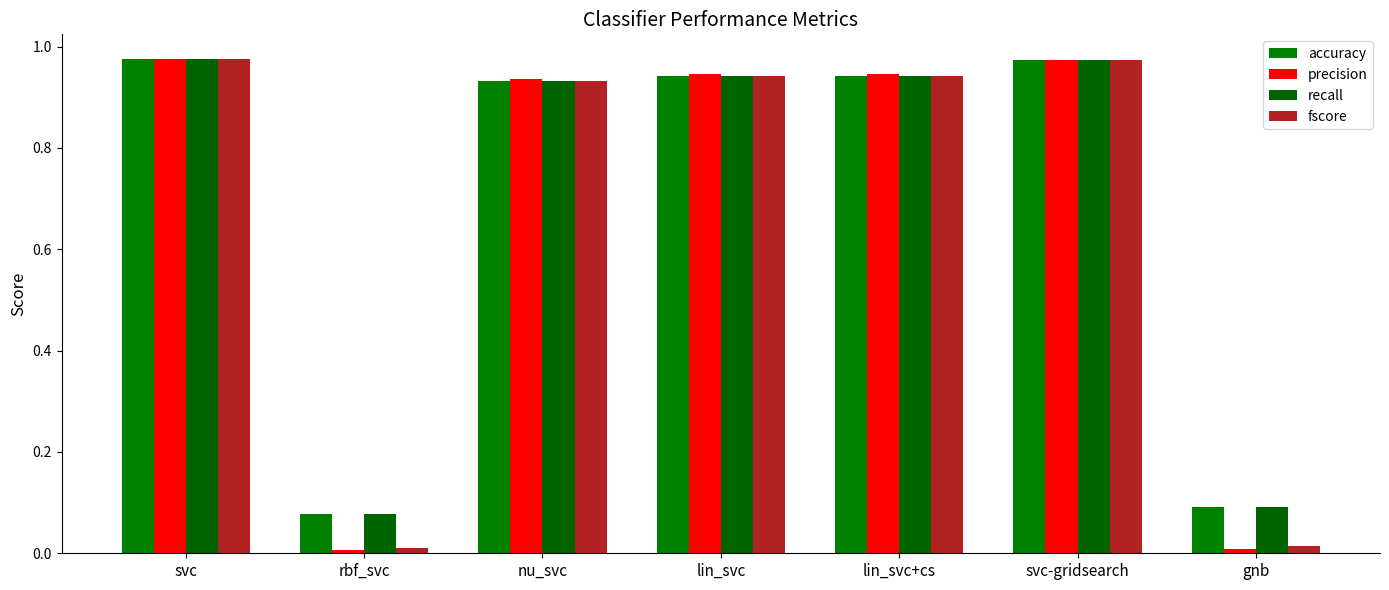

What position from the left is lin_svc?

4